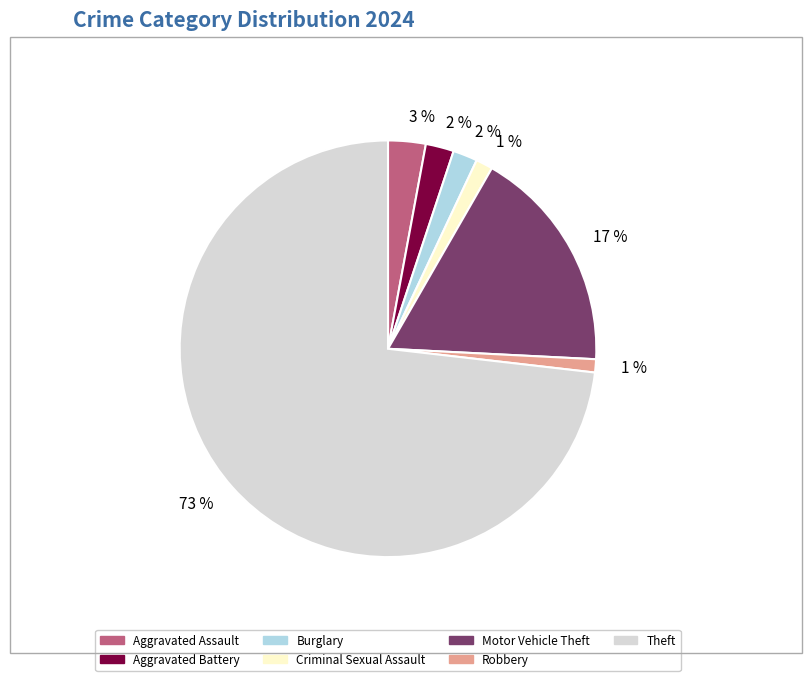

To the nearest percent, what is the average slice percentage?

14%